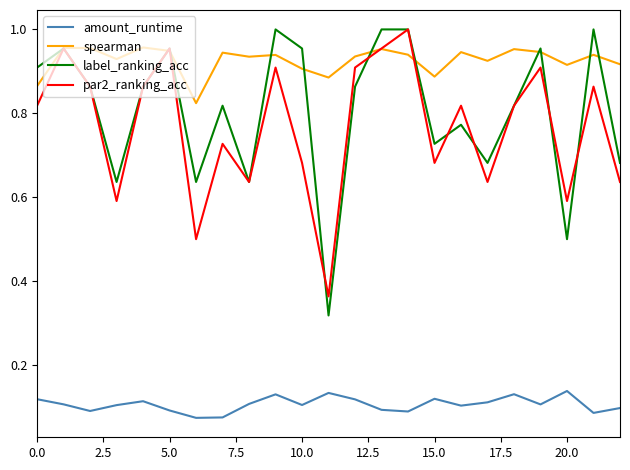

Which series has the widest spread of values?

label_ranking_acc